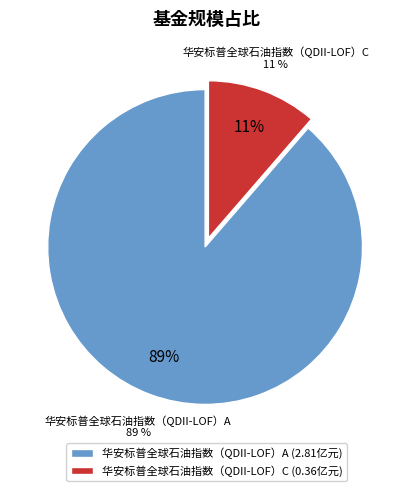

Rank the categories by value from highest to lowest.

华安标普全球石油指数（QDII-LOF）A, 华安标普全球石油指数（QDII-LOF）C